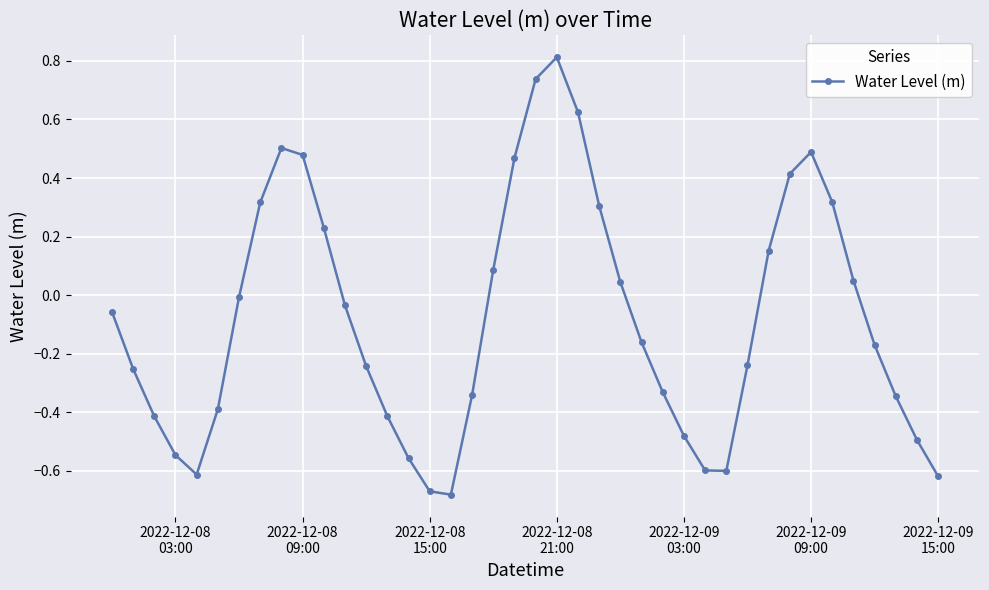

What is the sum of all values?

-3.2